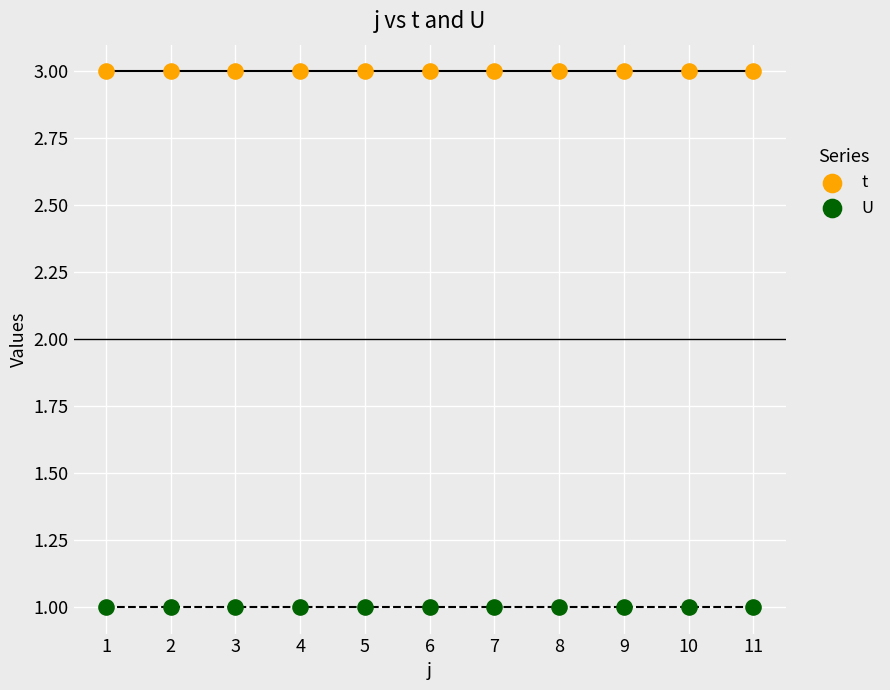

Which series reaches the minimum Y coordinate?

U